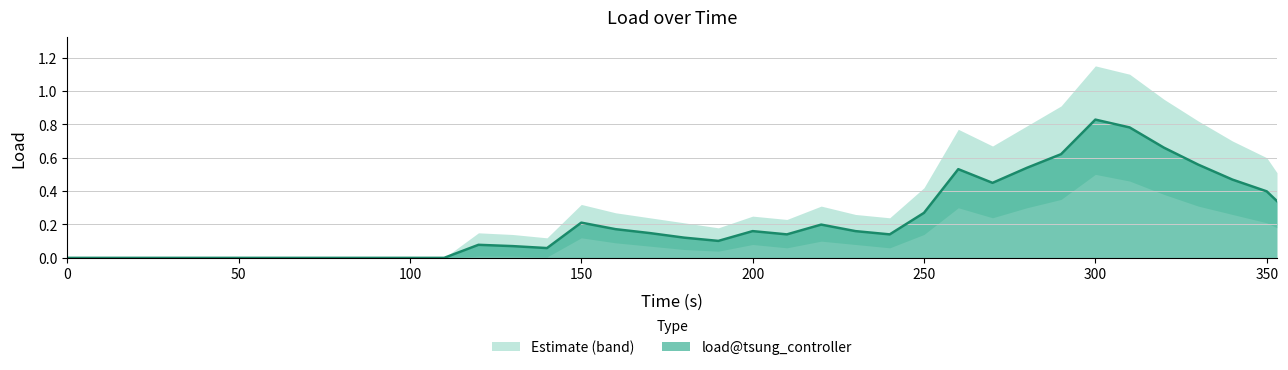

What is the change in value from 60 to 320?

+0.7